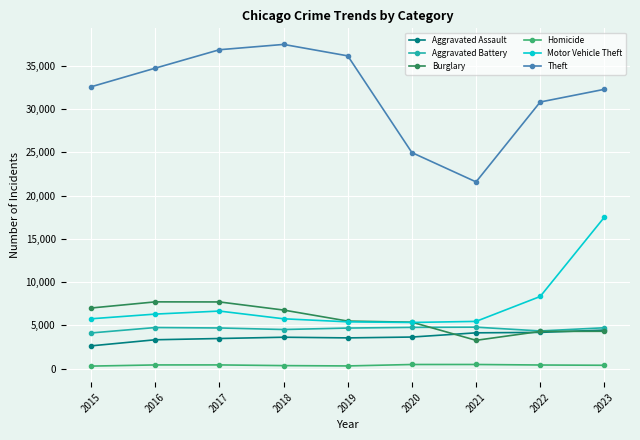

At which category is the sum across all series the highest?

2023